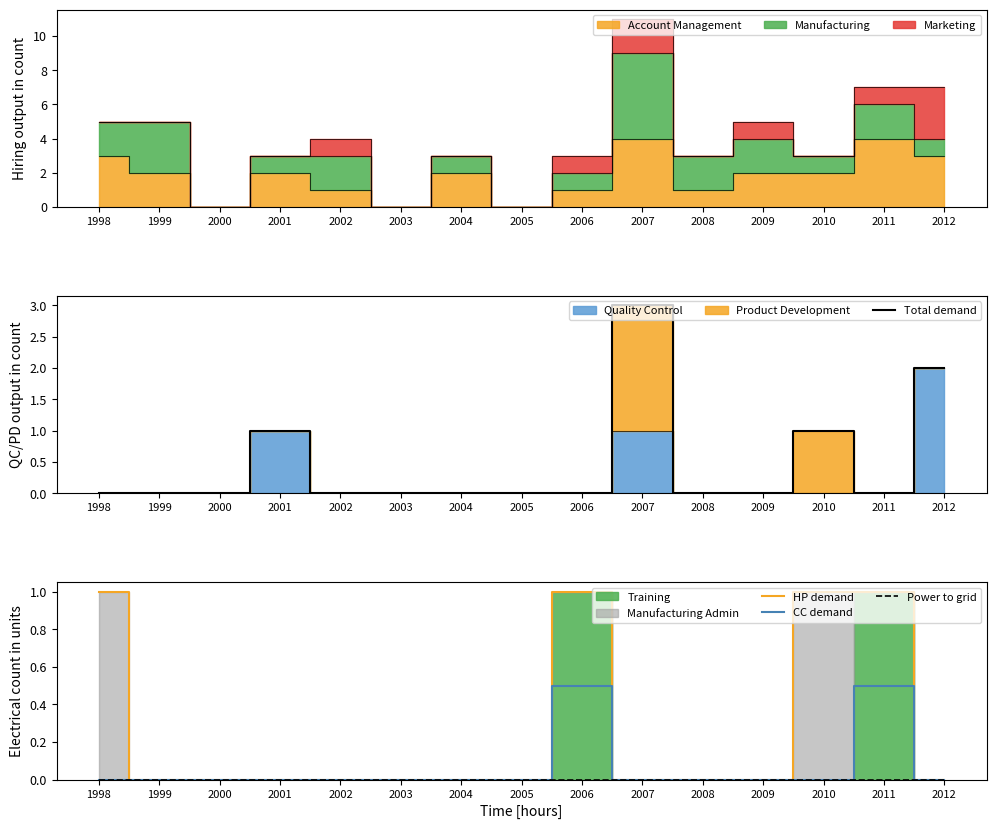

List the series in order of their peak value, highest first.

Total demand, HP demand, CC demand, Power to grid